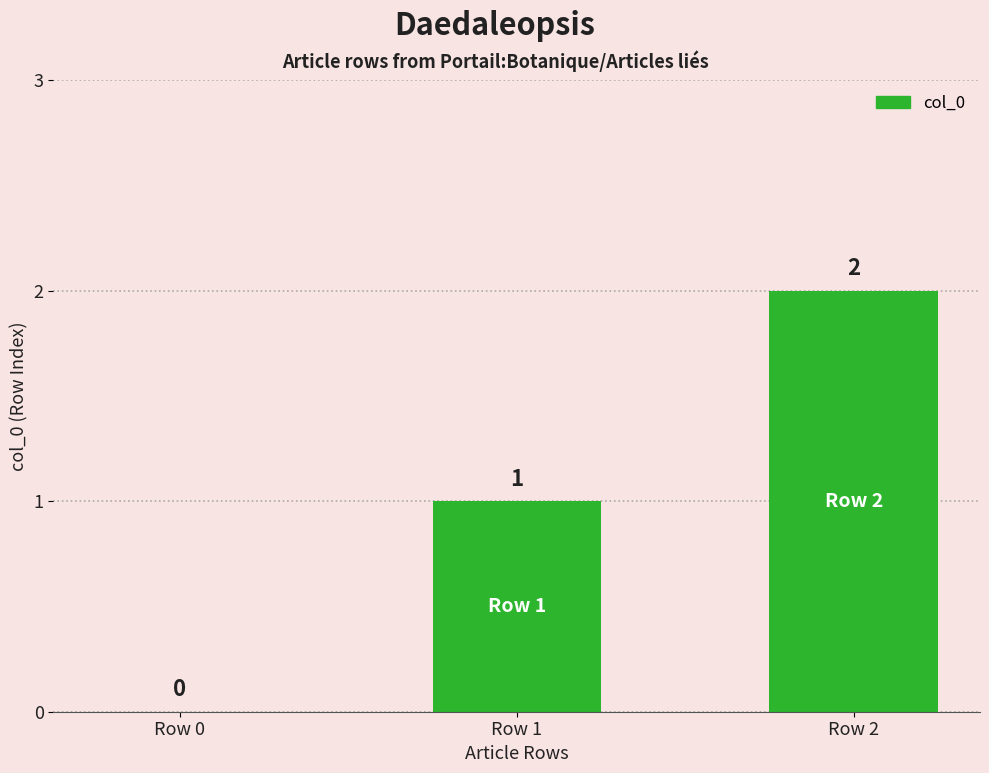

The value at Row 1 is 1. True or false?

True